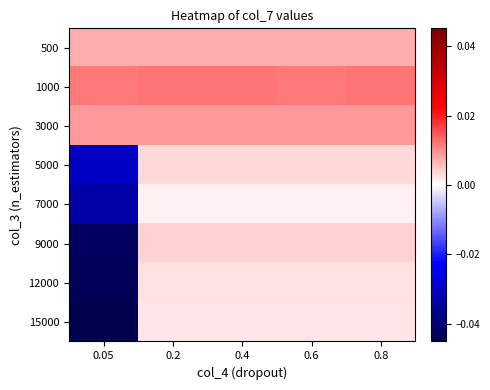

At 0.4, list the series in order from largest to smallest.

1000, 3000, 500, 9000, 5000, 12000, 15000, 7000